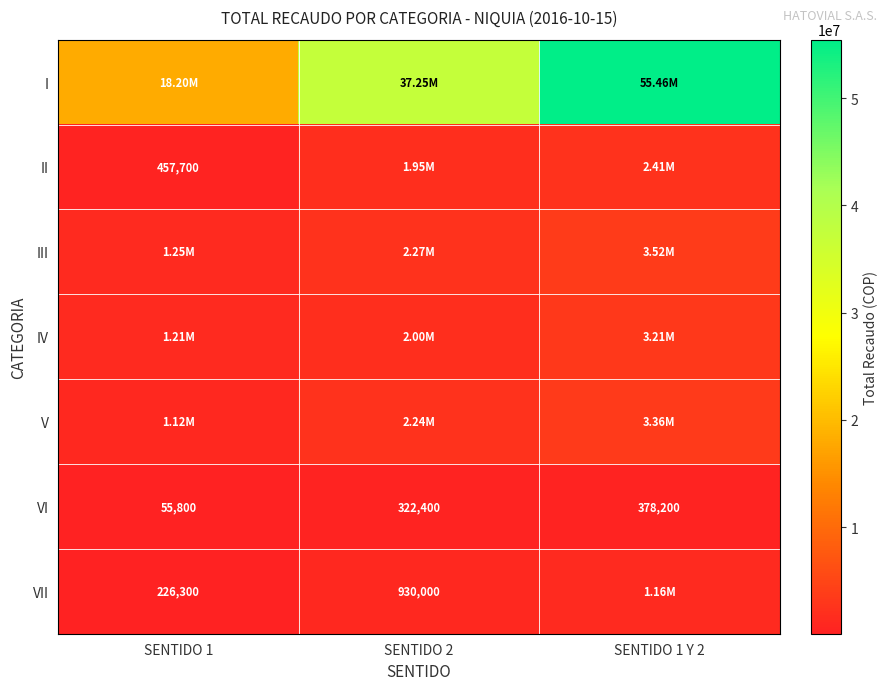

At which category is the sum across all series the highest?

SENTIDO 1 Y 2